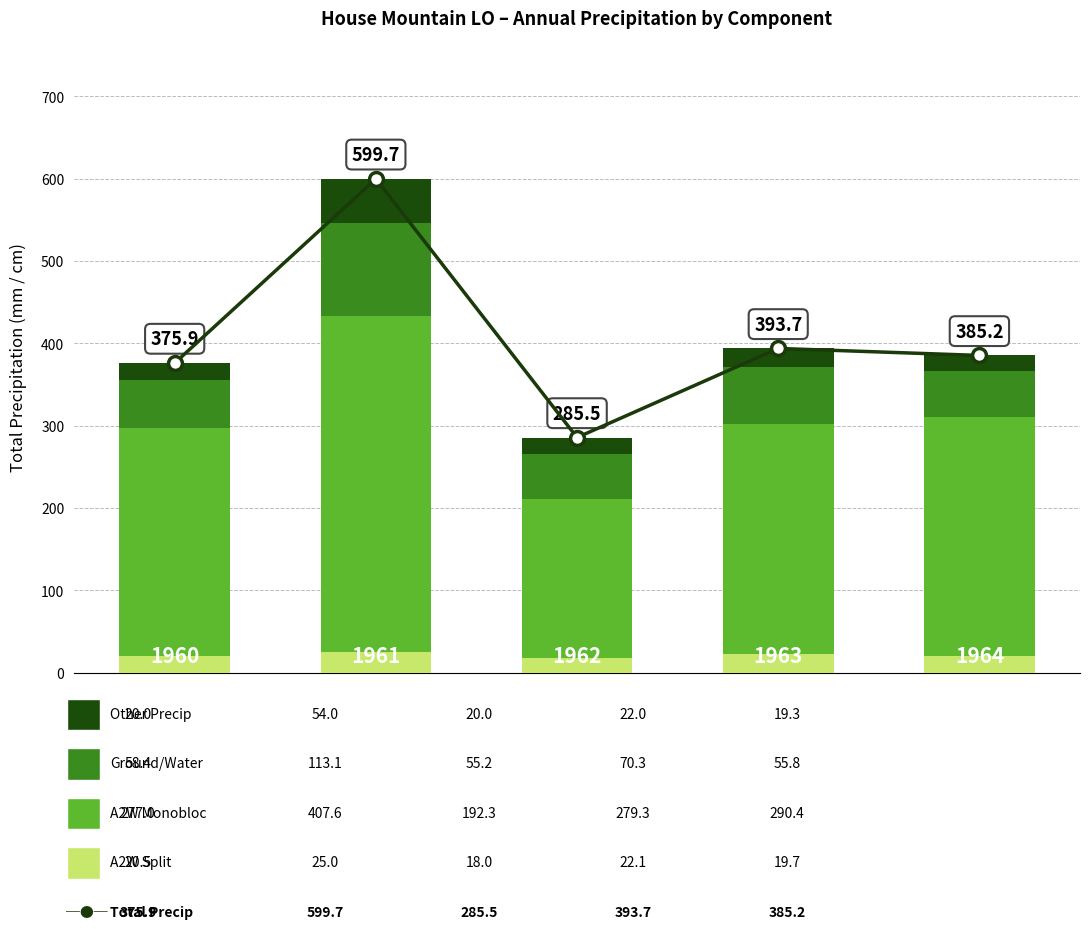

What is the approximate value of Other Precip at 1?

54.0